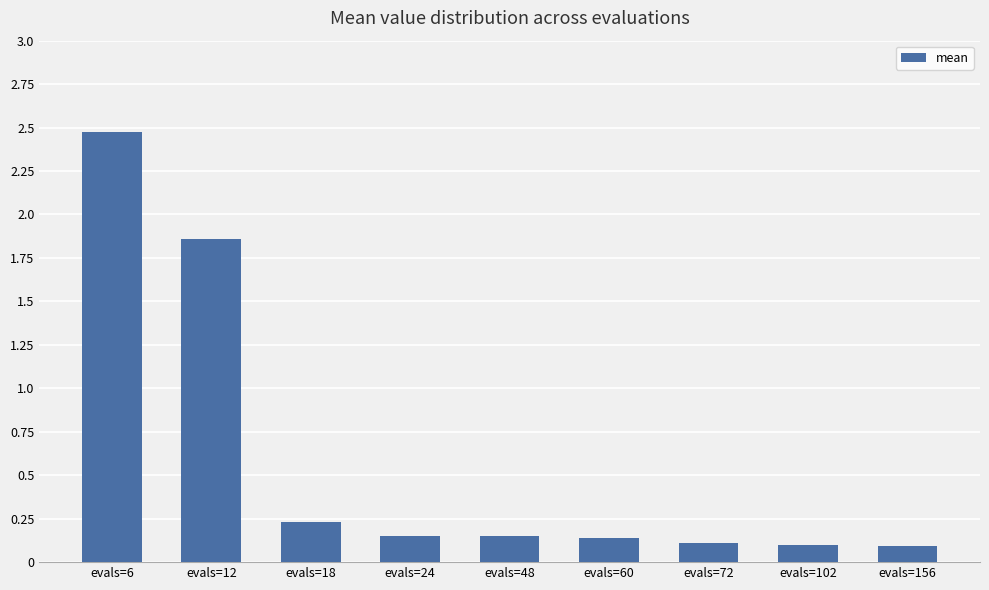

What is the sum of all values?

5.3